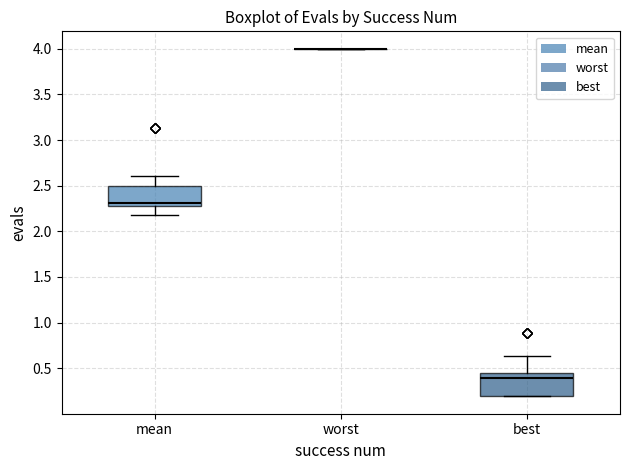

Reading left to right, read every box against the y-axis: the position of its median line, the range the box covers, and the ends of its whiskers. The values are not printed on the chart, so give them approximately, as read against the axis.

mean: median 2.30, box 2.25 to 2.50, whiskers 2.20 to 2.60
worst: box collapsed to a line at 4.00, whiskers 4.00 to 4.00
best: median 0.40, box 0.20 to 0.45, whiskers 0.20 to 0.65